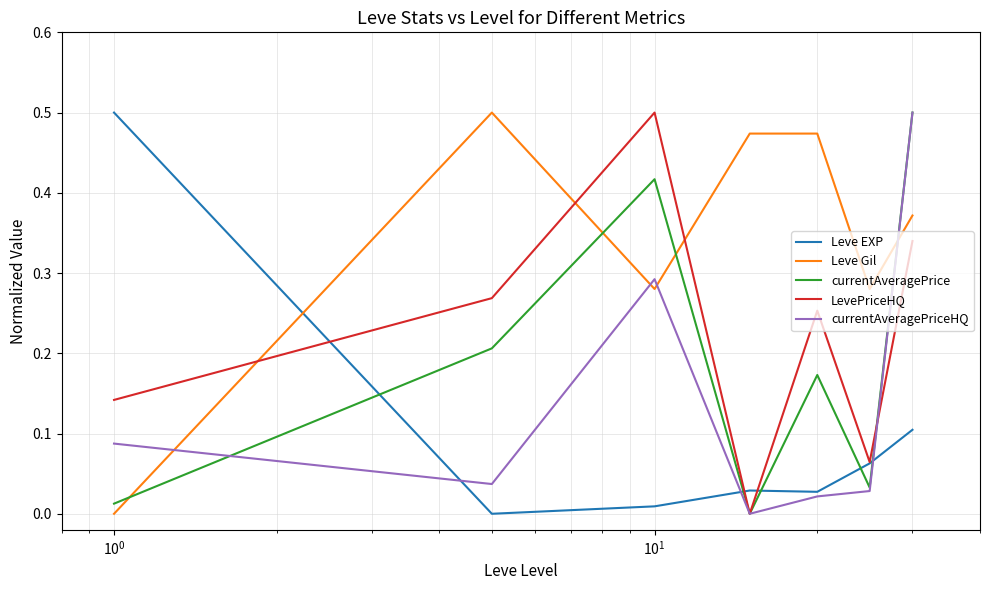

Which series has the largest total across all categories?

Leve Gil